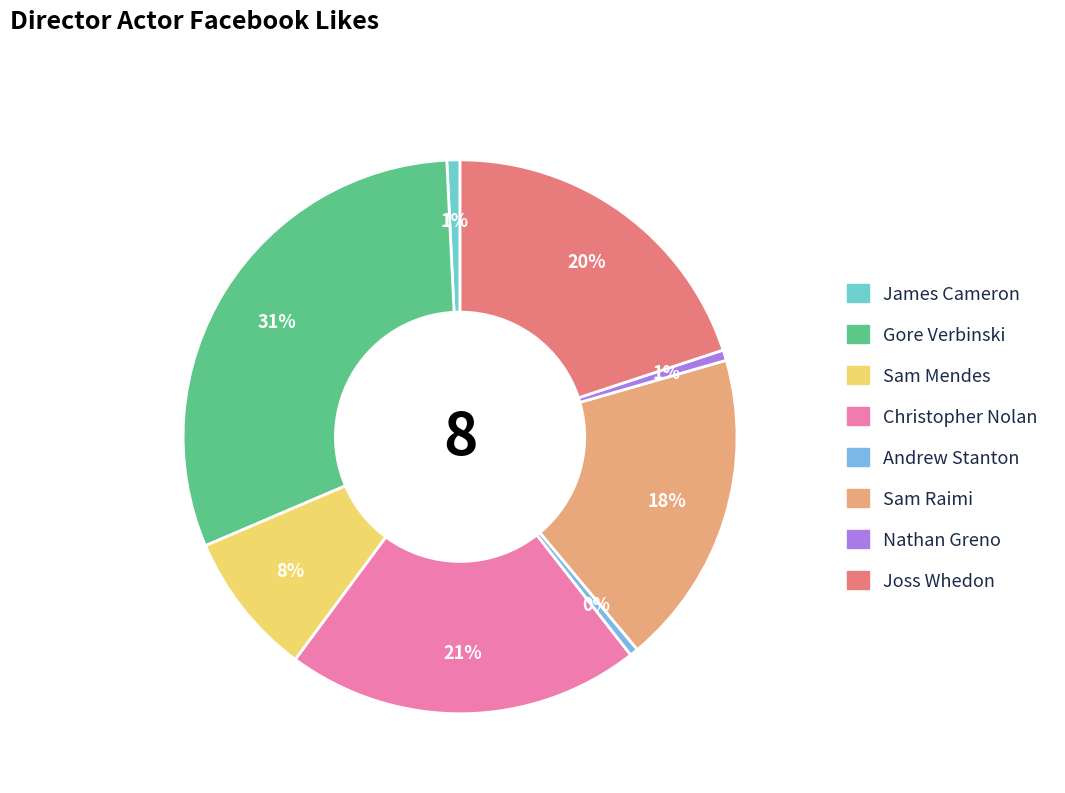

What percentage is the Sam Mendes slice, to the nearest percent?

8%